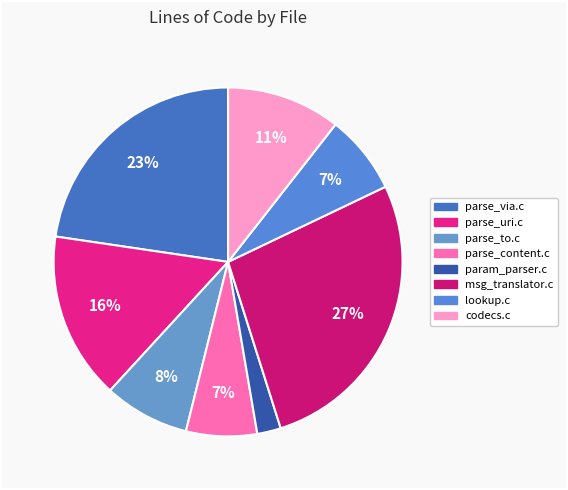

Which category has the biggest portion of the pie?

msg_translator.c